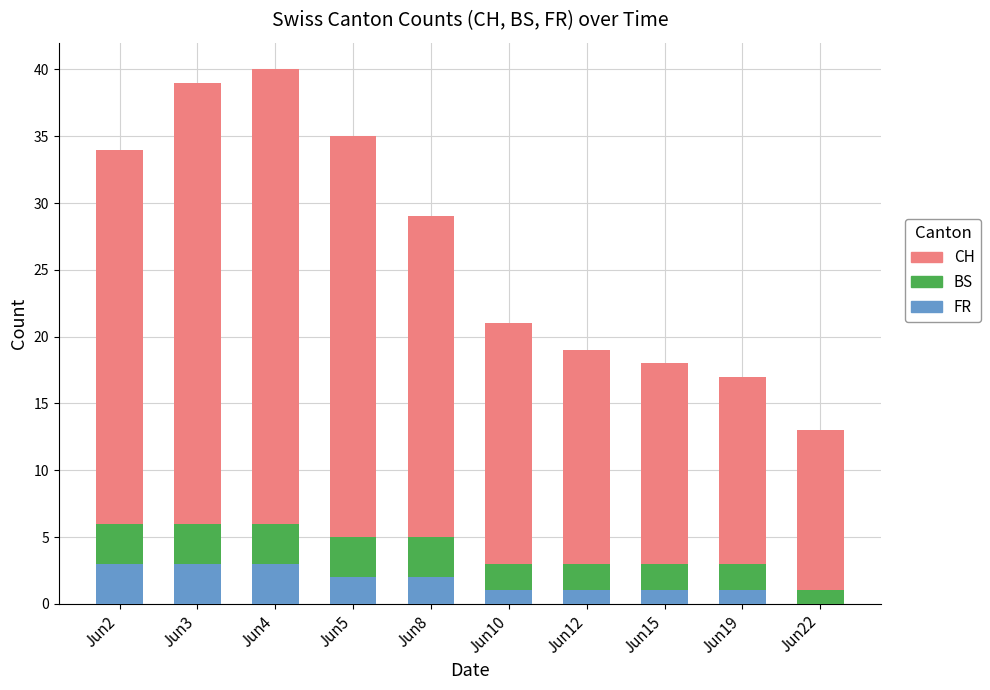

What is the total value across all series at Jun2?

34